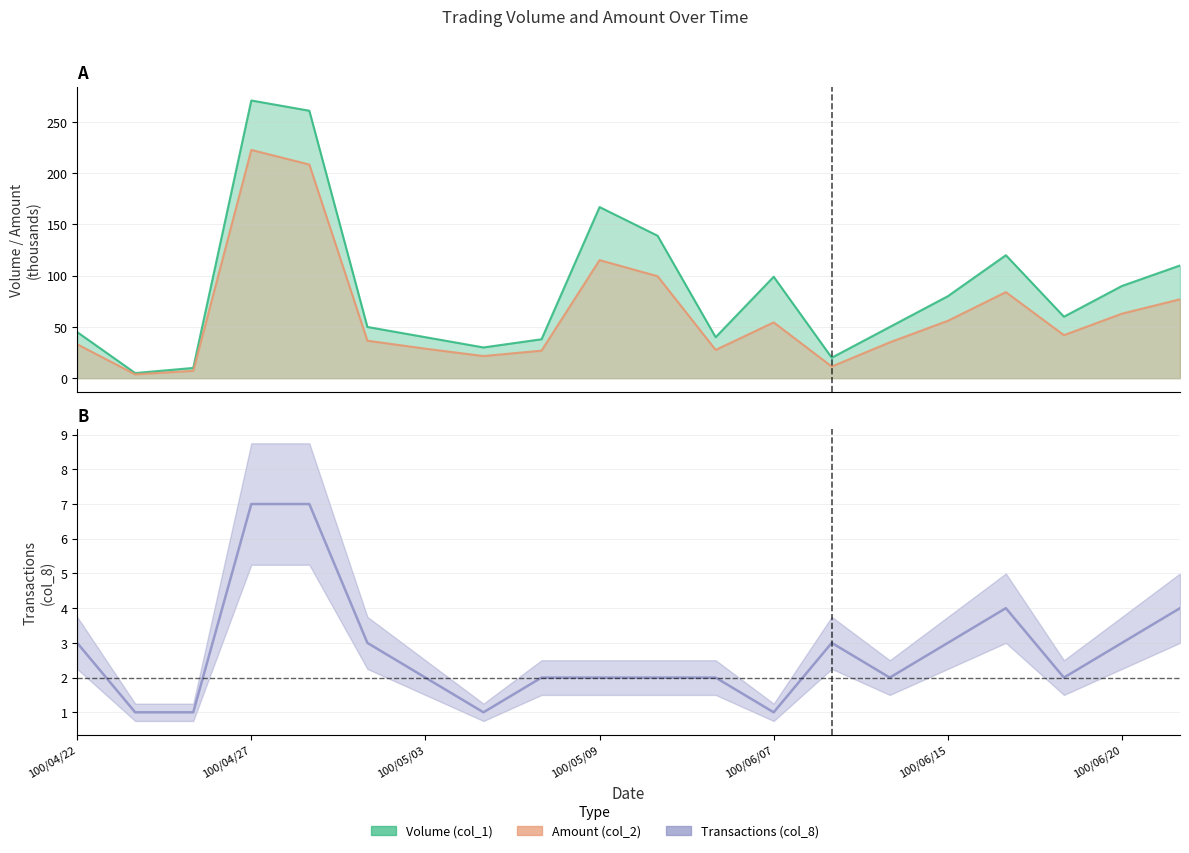

True or false: Volume (col_1) and Amount (col_2) cross at least once.

False